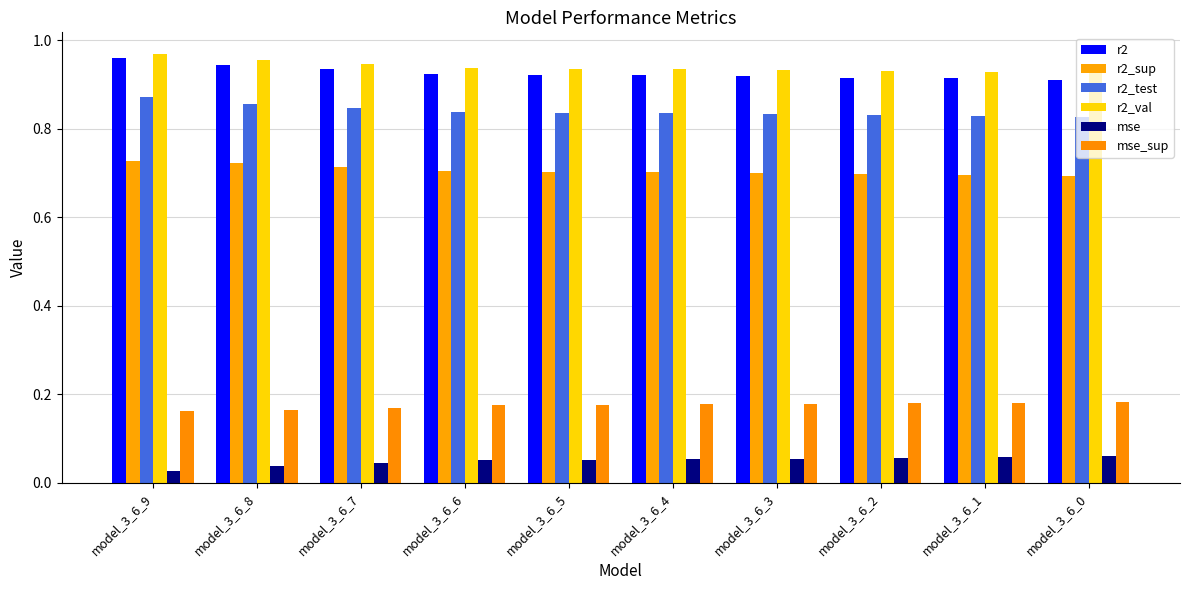

Rank the series at model_3_6_0 from lowest to highest value.

mse, mse_sup, r2_sup, r2_test, r2, r2_val